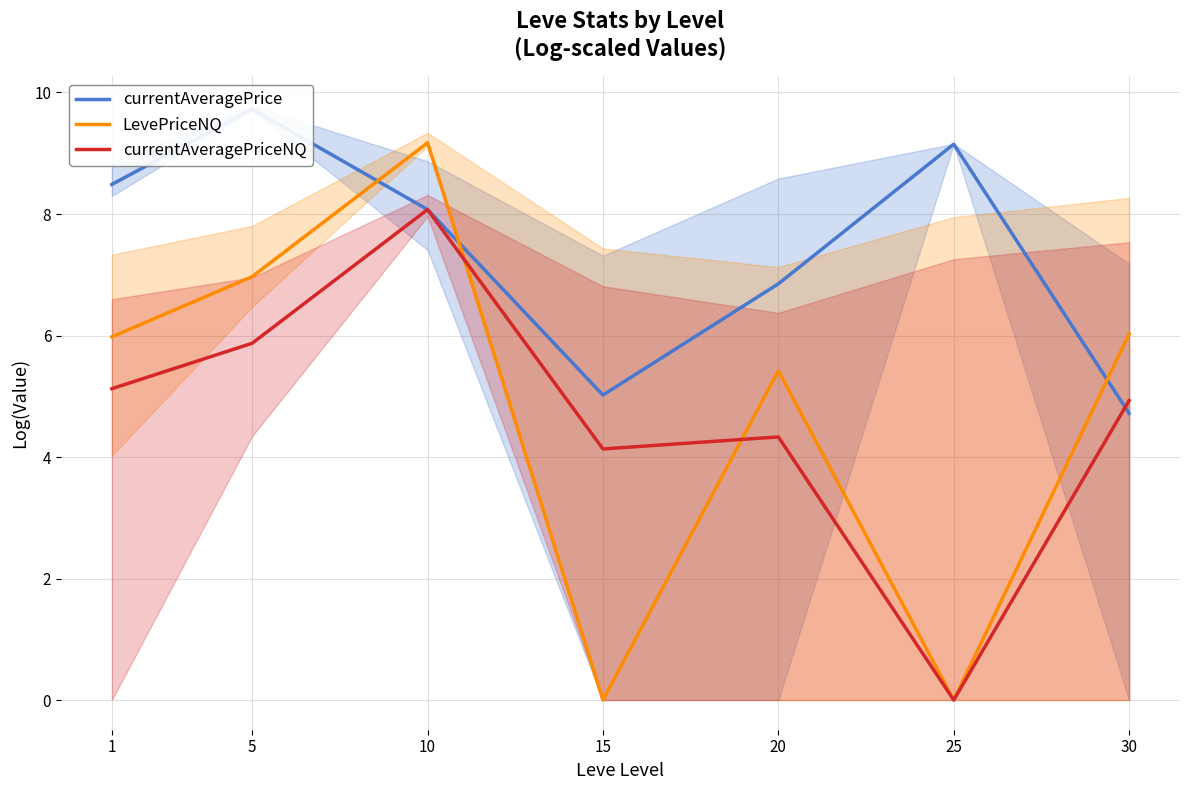

Reading left to right, what are all the values shown in this chart?

currentAveragePrice: 1=8.5	5=9.7	10=8.1	15=5.0	20=6.9	25=9.1	30=4.7
LevePriceNQ: 1=6.0	5=7.0	10=9.2	15=0.0	20=5.4	25=0.0	30=6.0
currentAveragePriceNQ: 1=5.1	5=5.9	10=8.1	15=4.1	20=4.3	25=0.0	30=4.9